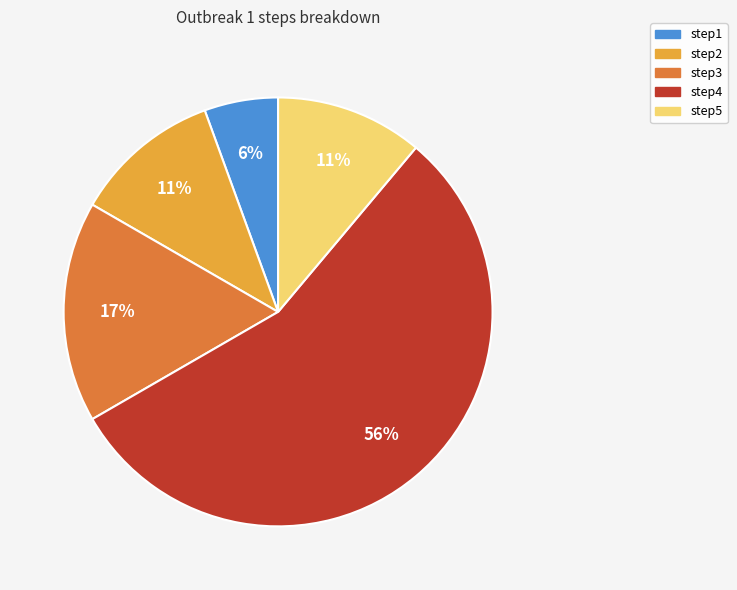

Combined, do step2 and step3 account for over 50%?

No